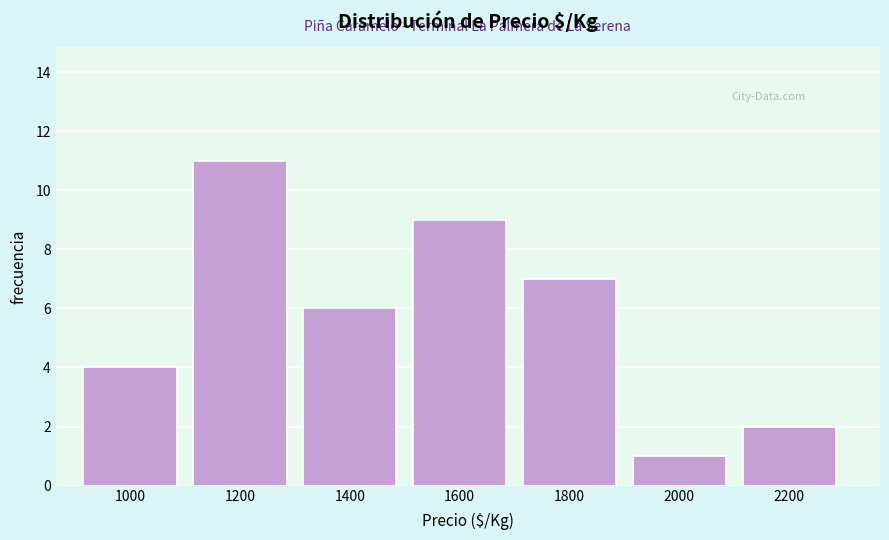

Reading left to right, extract all data points from this chart.

1000=4	1200=11	1400=6	1600=9	1800=7	2000=1	2200=2